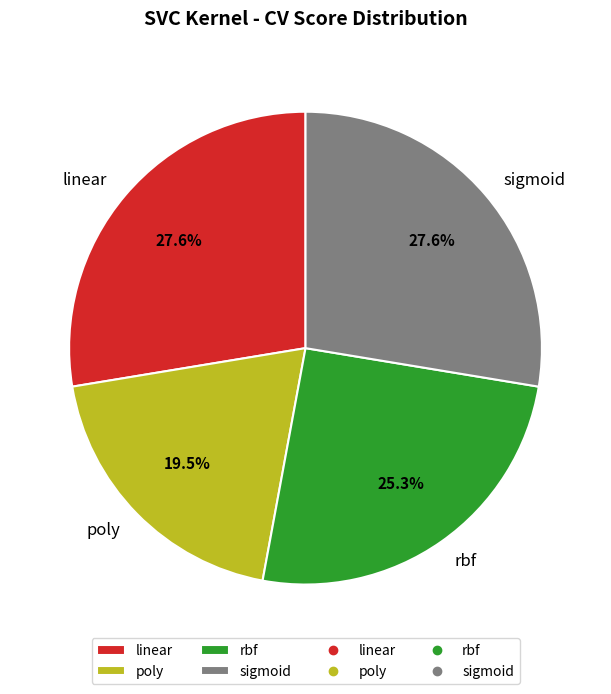

How many slices are in this pie chart?

4